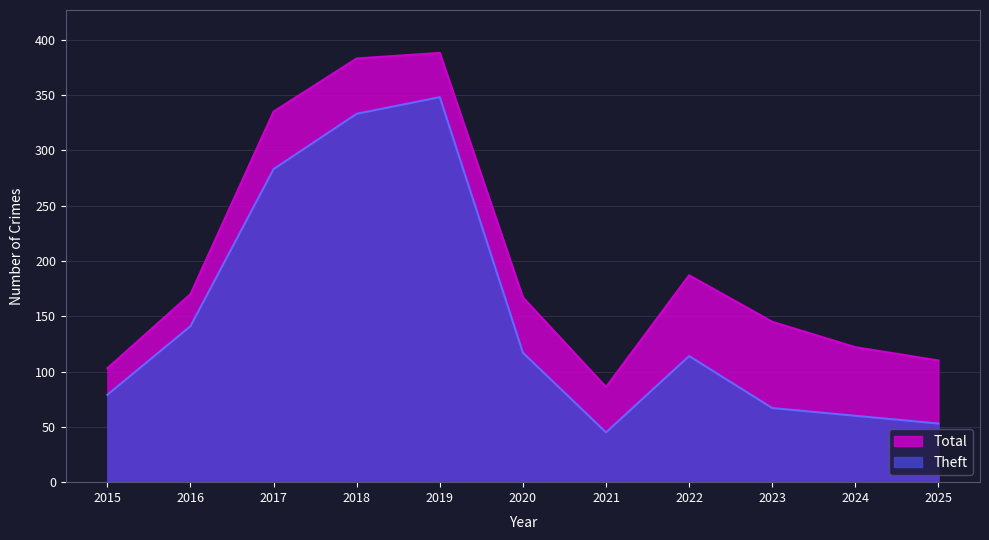

True or false: Theft and Total intersect in this chart.

False